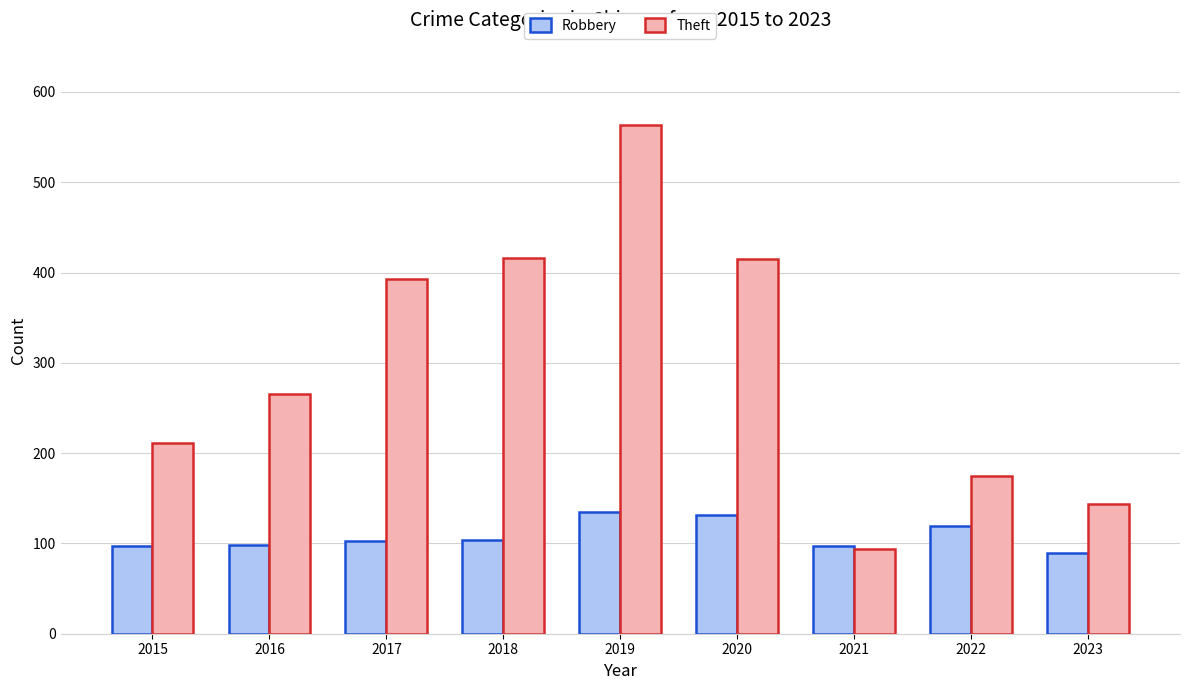

True or false: Theft has a value of 328 at 2019.

False